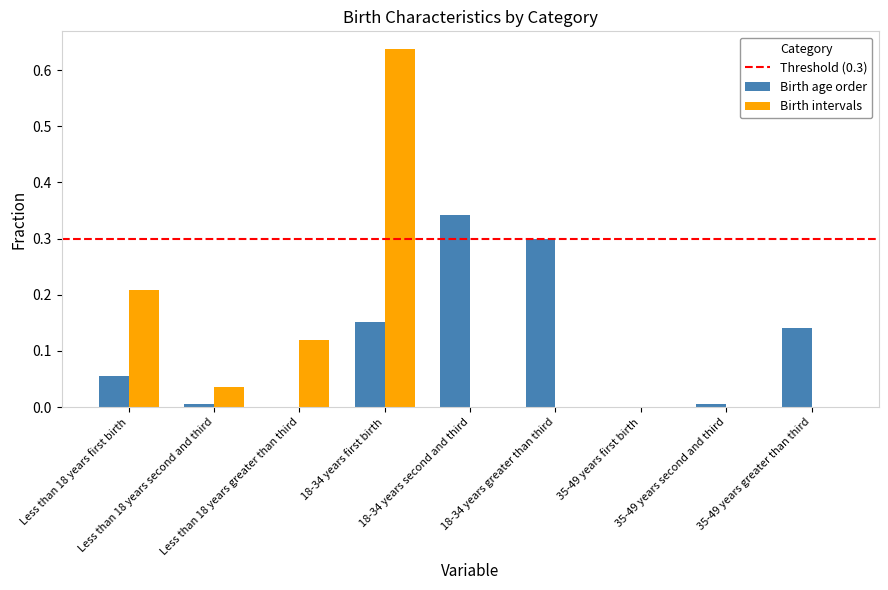

What is the sum of all Birth intervals values?

1.0